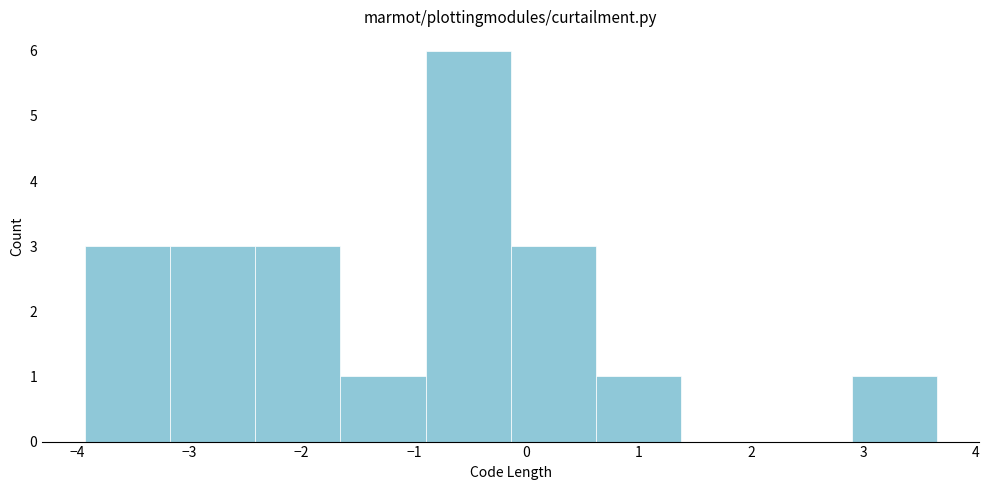

Over which range of the x-axis is the bar tallest?

-0.9 to -0.1